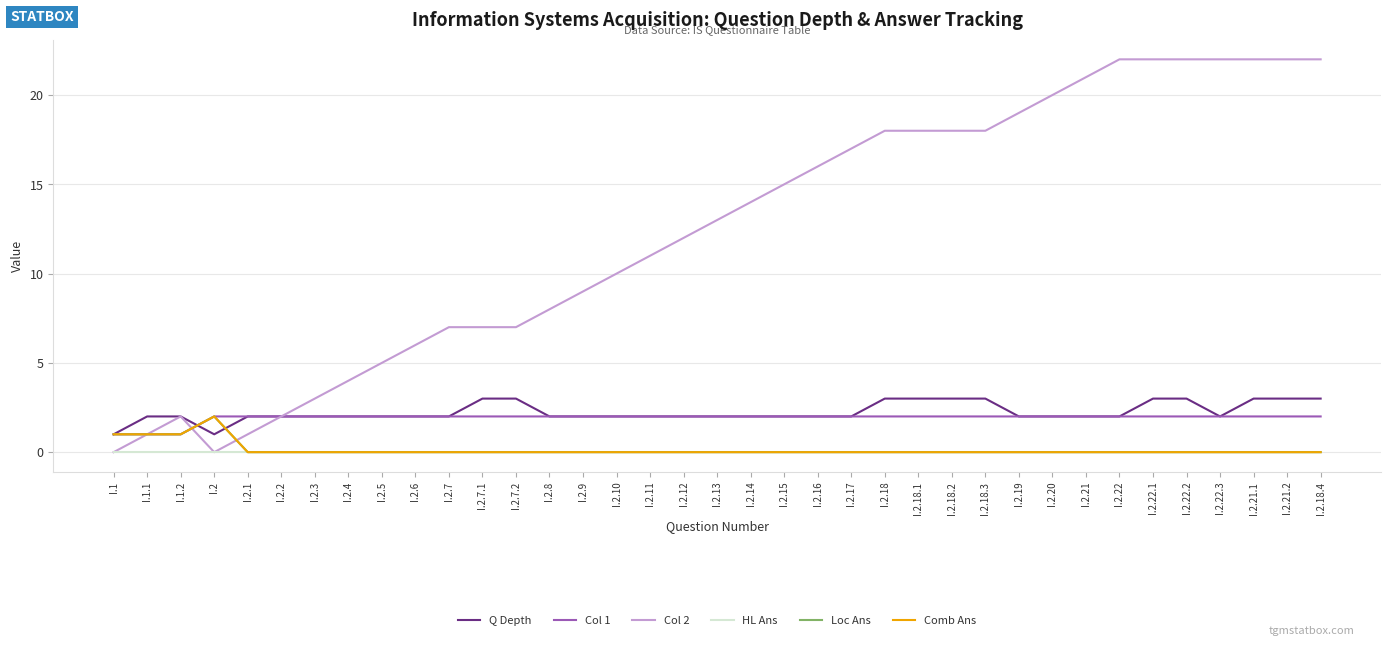

Which series has the largest range (max minus min)?

Col 2